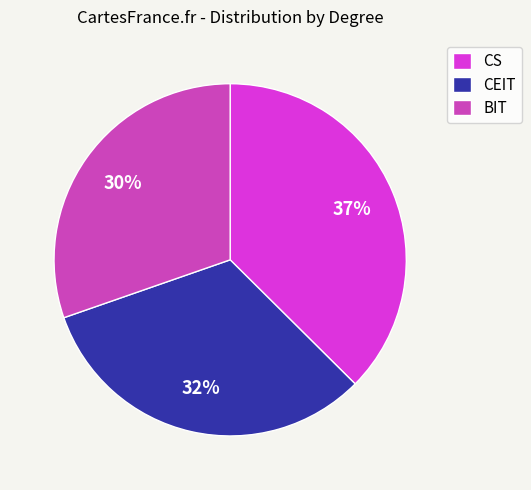

Is the sum of CEIT and CS greater than half?

Yes